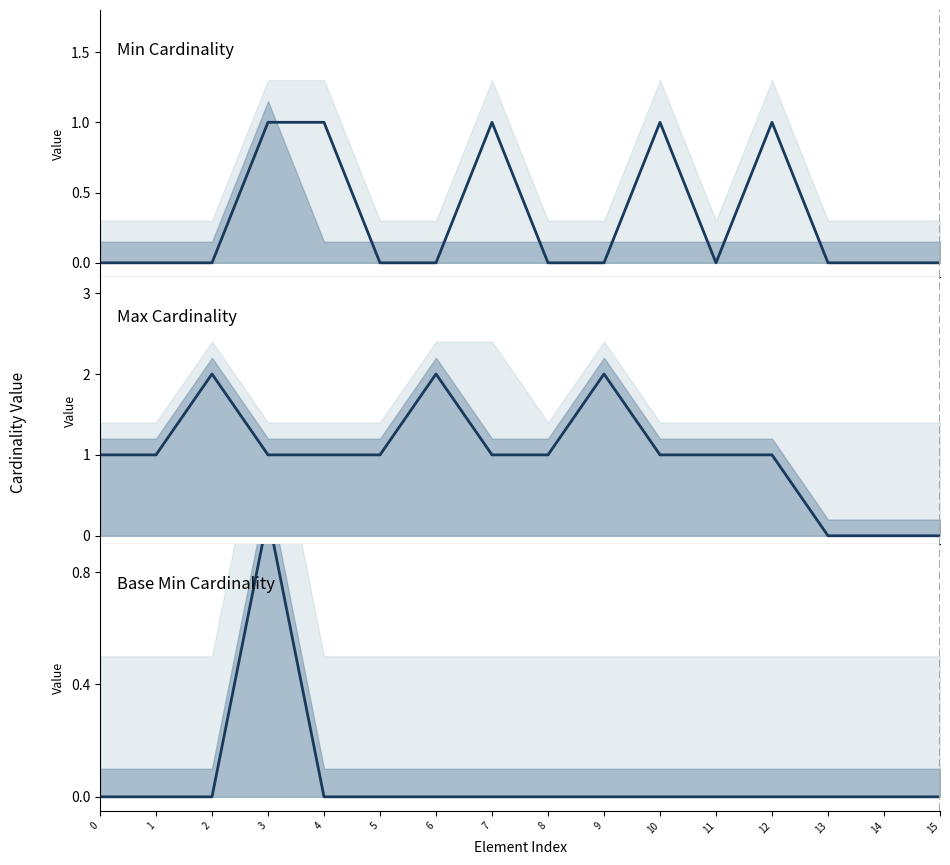

How many data points in Min are above 0?

5